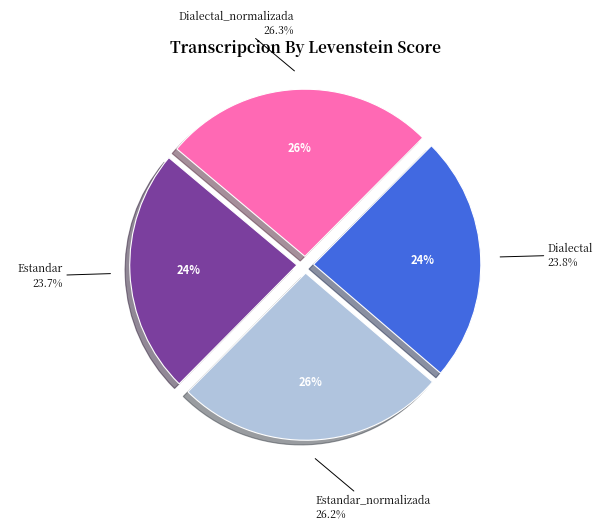

Does any single category account for the majority?

No